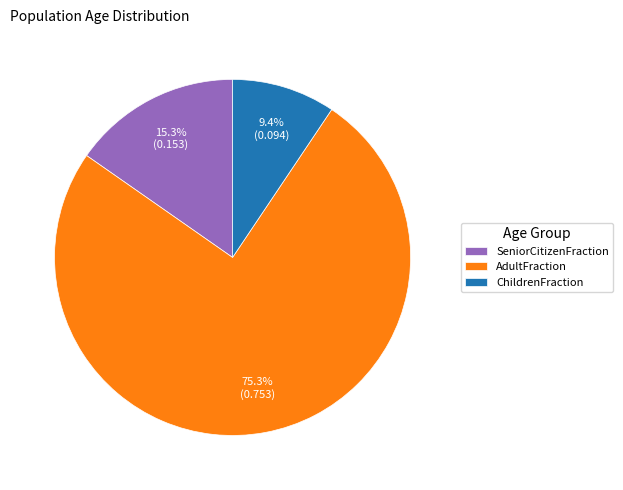

What percentage is the ChildrenFraction slice, to the nearest percent?

9%